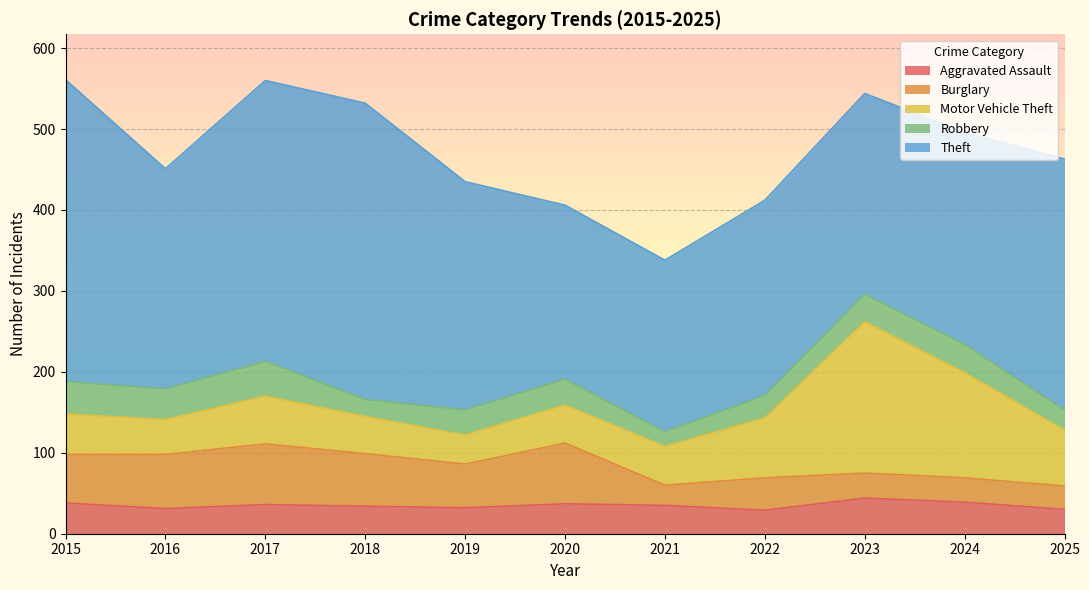

Reading right to left, transcribe all the data shown in this chart.

Aggravated Assault: 30	39	44	29	35	37	32	34	36	31	38
Burglary: 29	30	31	40	25	75	54	65	75	67	60
Motor Vehicle Theft: 69	130	187	74	48	47	36	46	59	43	50
Robbery: 25	35	34	28	18	32	31	21	43	38	40
Theft: 310	262	248	241	212	215	282	366	347	272	373